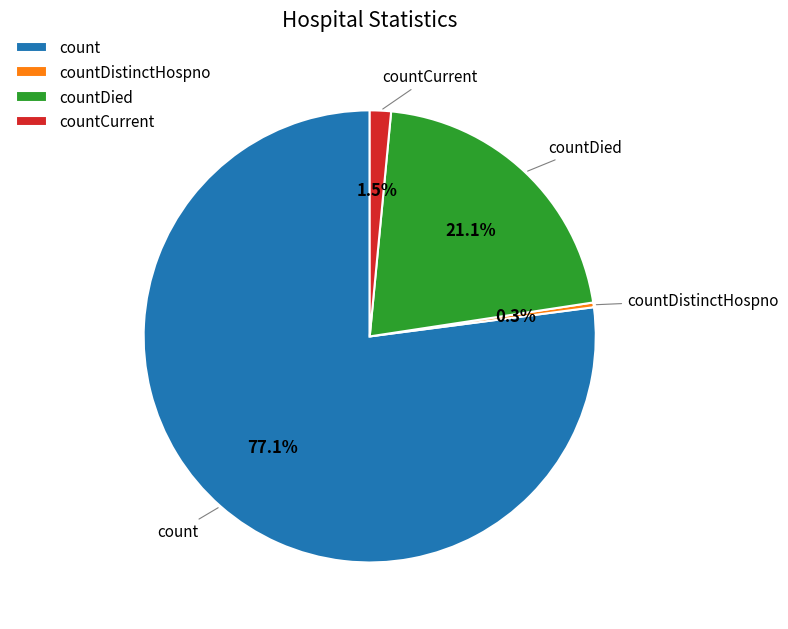

What is the ratio of the value at count to the value at countDied?

3.7